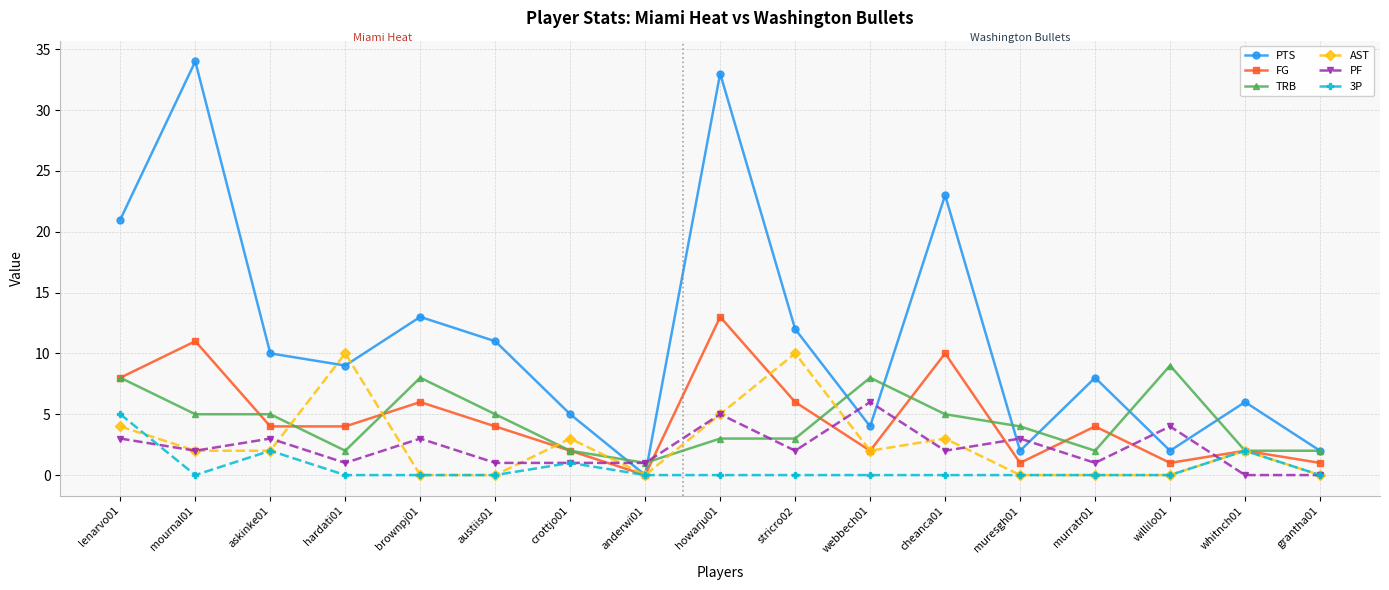

At which category is the sum across all series the highest?

howarju01